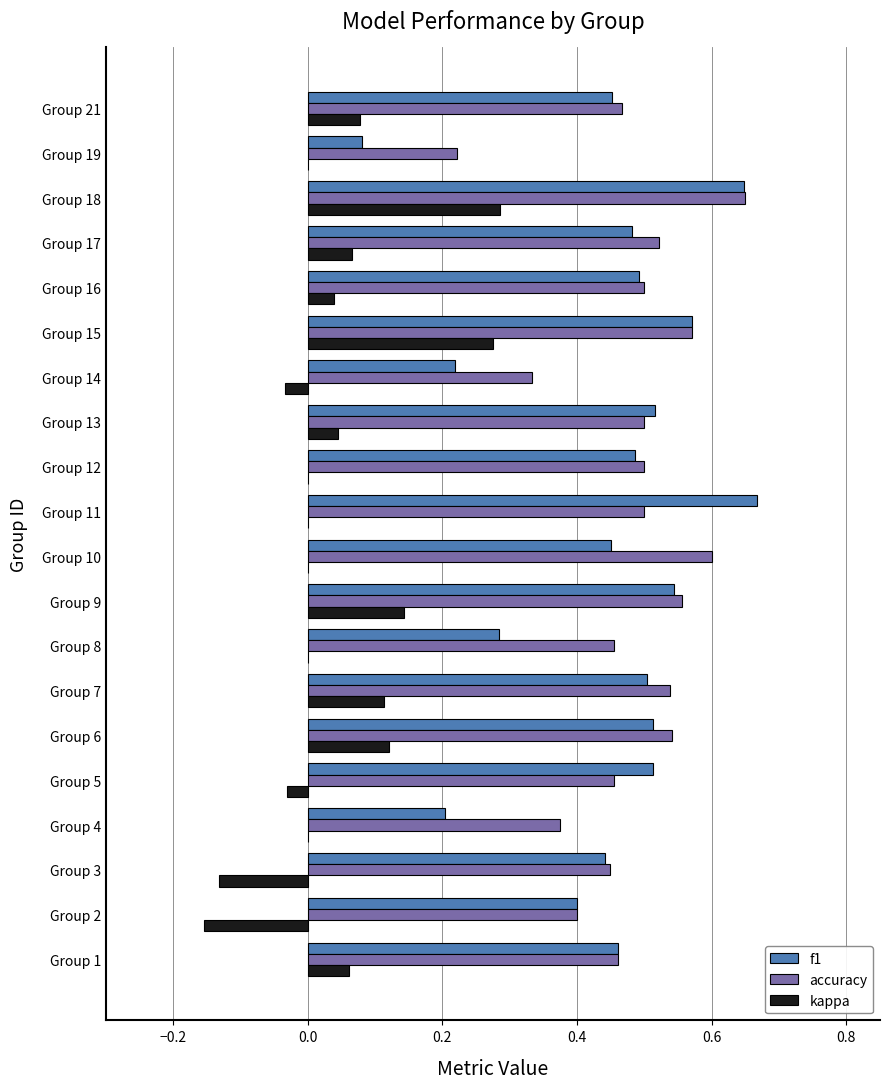

At which category is the sum across all series the highest?

Group 18